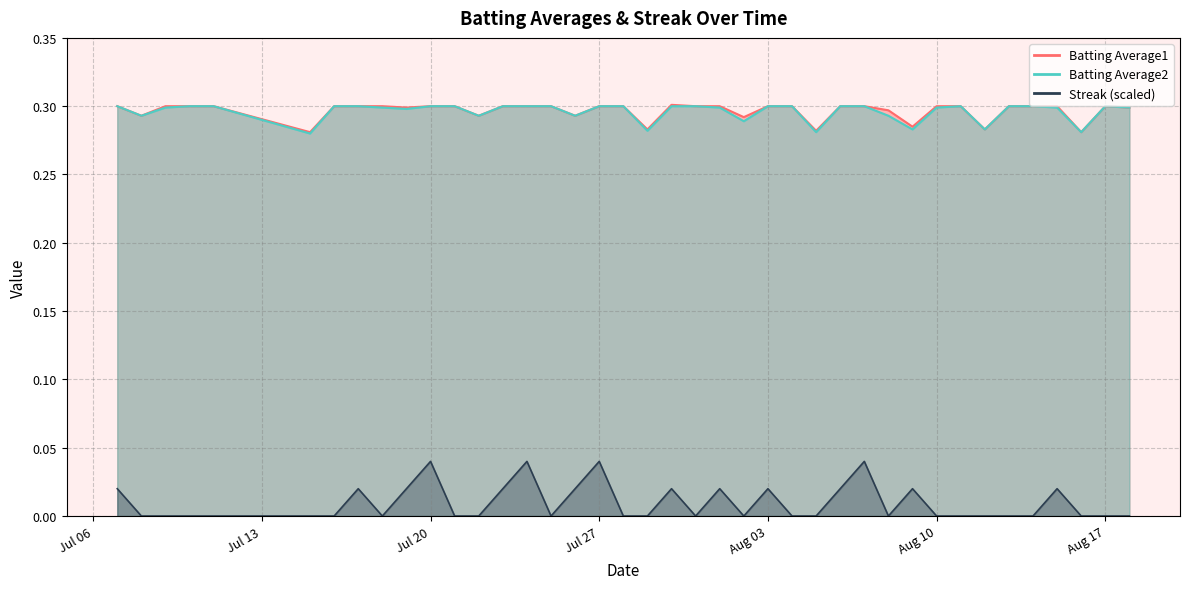

What is the approximate value of Batting Average2 at 2010-07-29?

0.3